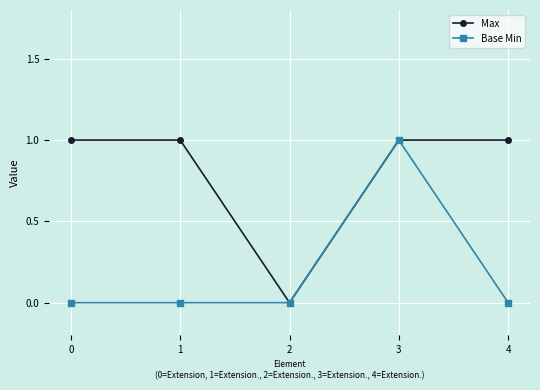

Rank the series by their average value, from lowest to highest.

Base Min, Max